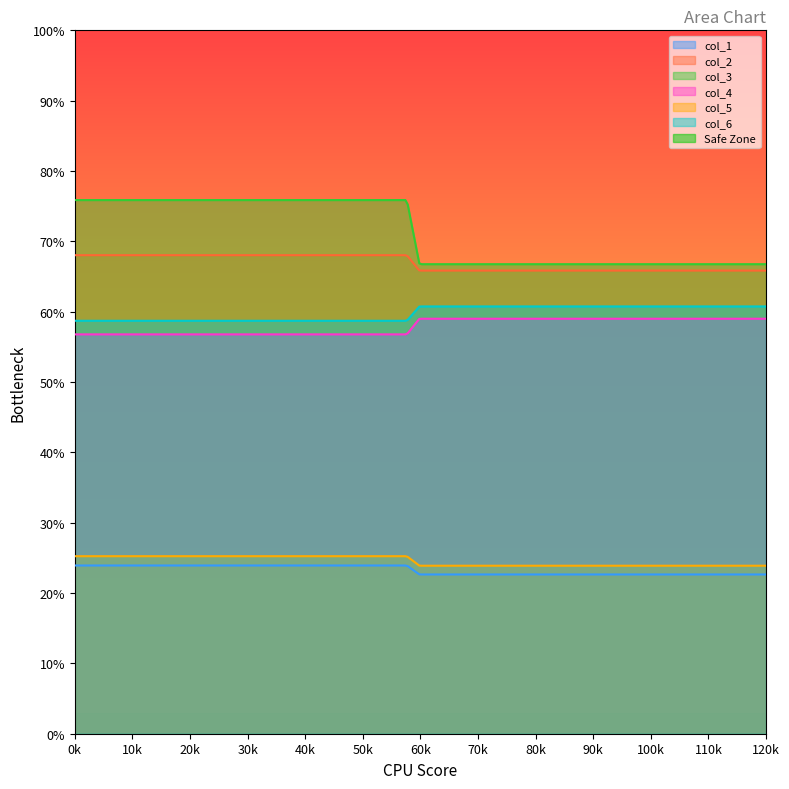

Rank the series by their maximum value, from lowest to highest.

col_1, col_5, col_4, col_6, col_2, col_3